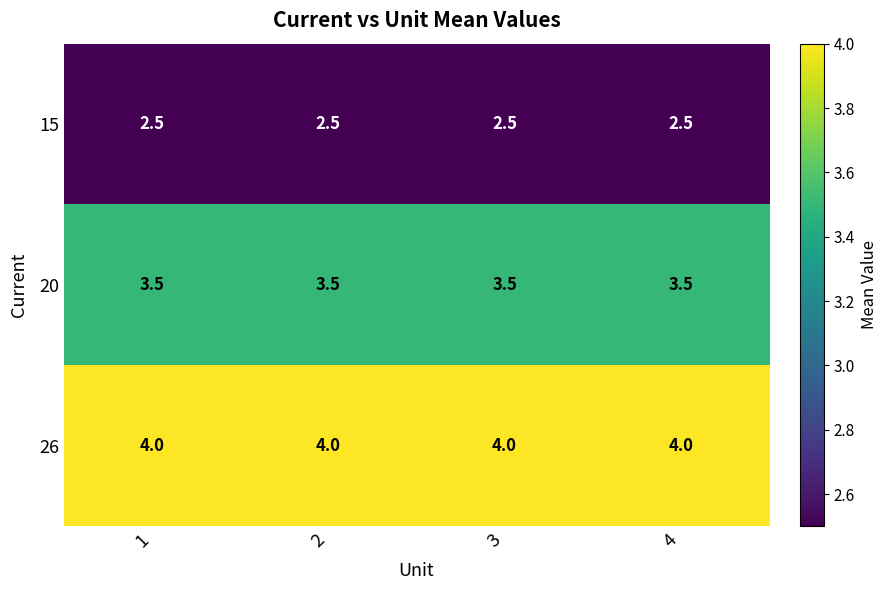

Which series has the largest total across all categories?

26